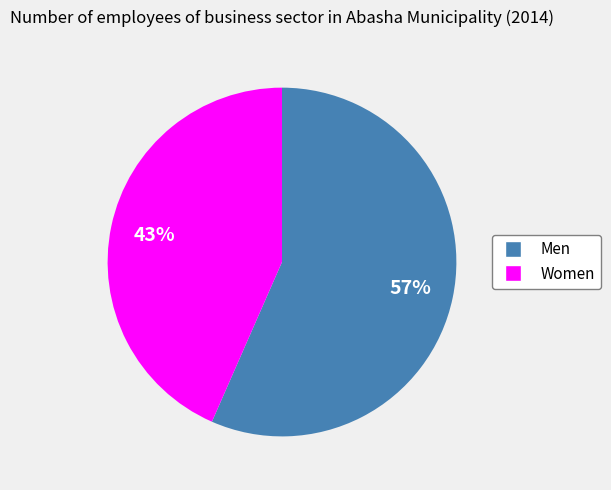

To the nearest percent, what is the combined percentage of Men and Women?

100%